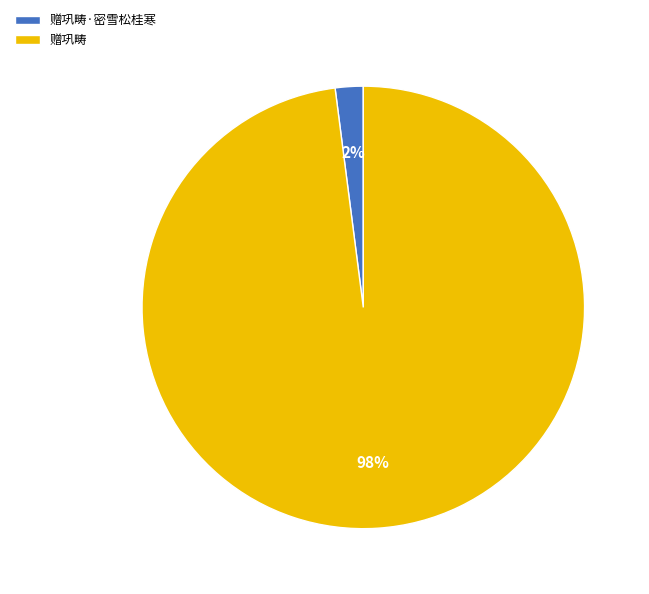

How many slices are in this pie chart?

2